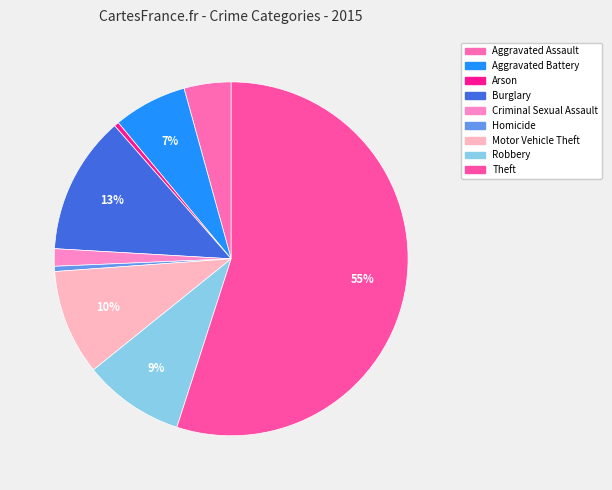

Is it true that Arson is 0% of the pie?

True